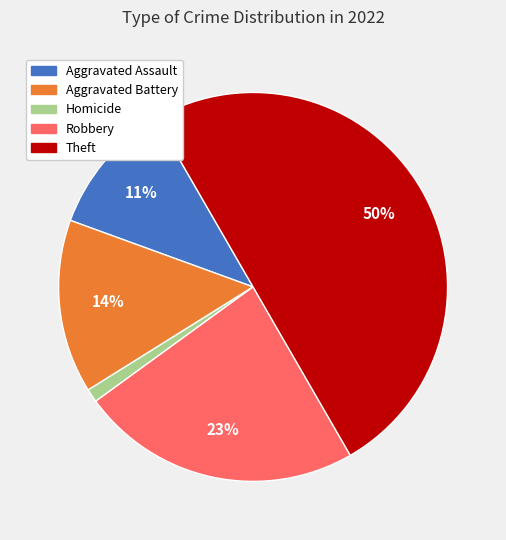

To the nearest percent, what is the average slice percentage?

20%